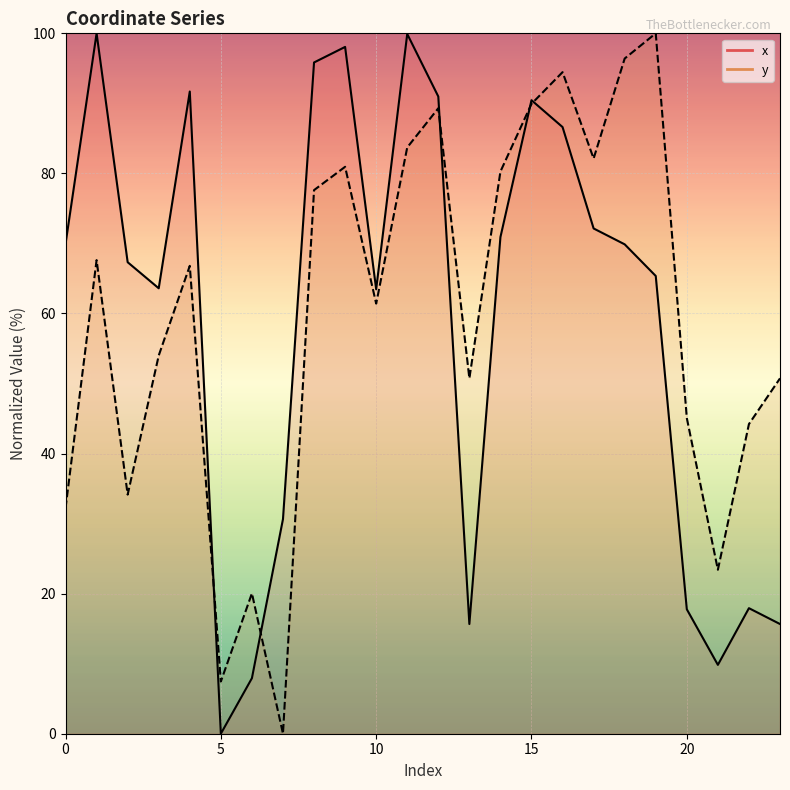

What is the total value across all series at 17?

154.3